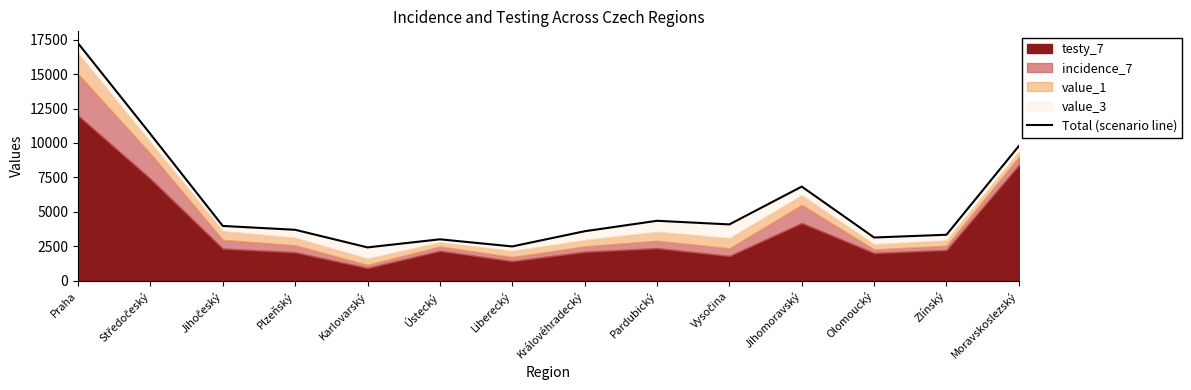

Reading left to right, list all the values displayed in this chart.

17244.3	10648.6	3969.9	3691.6	2413.0	2999.4	2482.6	3585.2	4344.7	4081.7	6829.5	3130.2	3330.8	9777.4